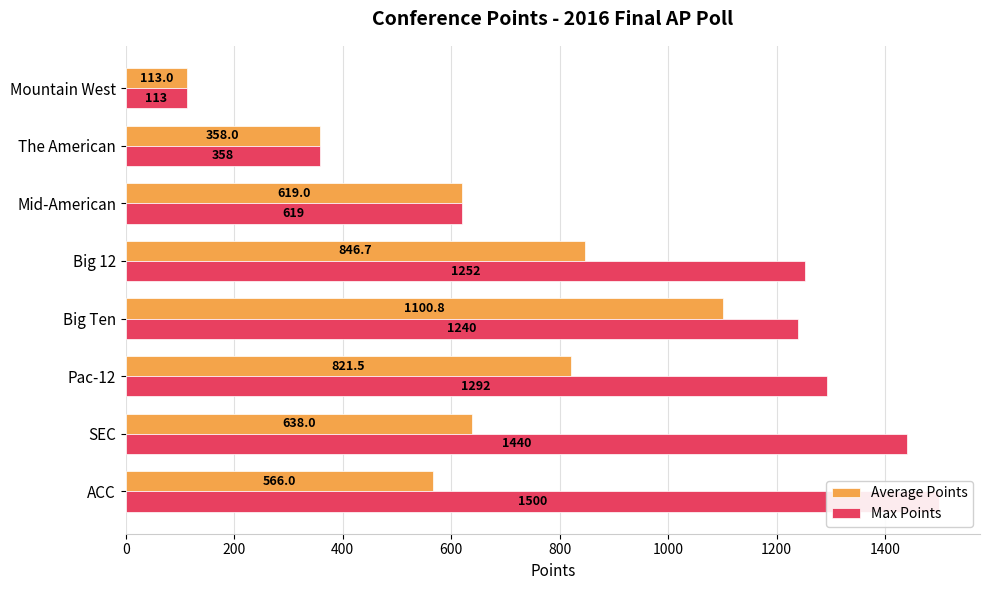

At The American, list the series in order from largest to smallest.

Average Points, Max Points